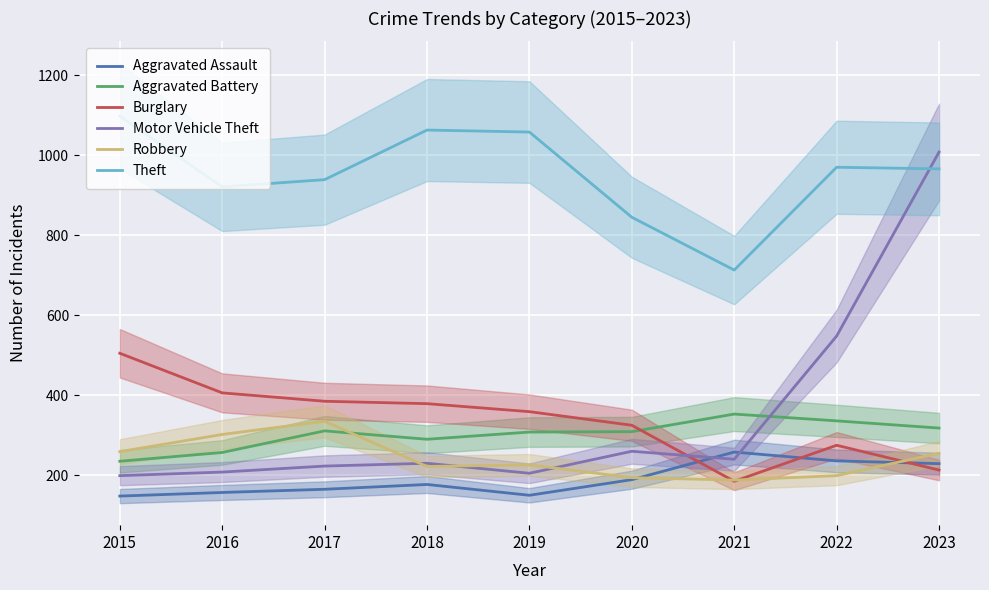

What is the smallest value displayed?

148